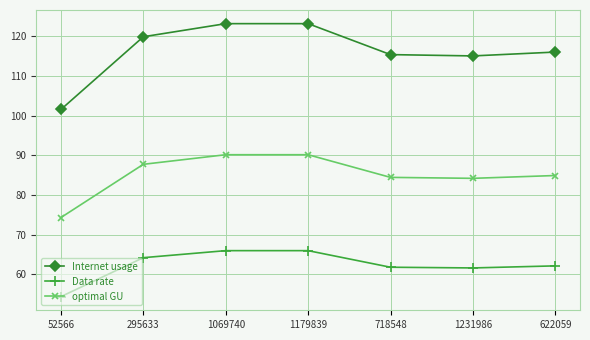

The value of Data rate at 718548 is 97.0. True or false?

False